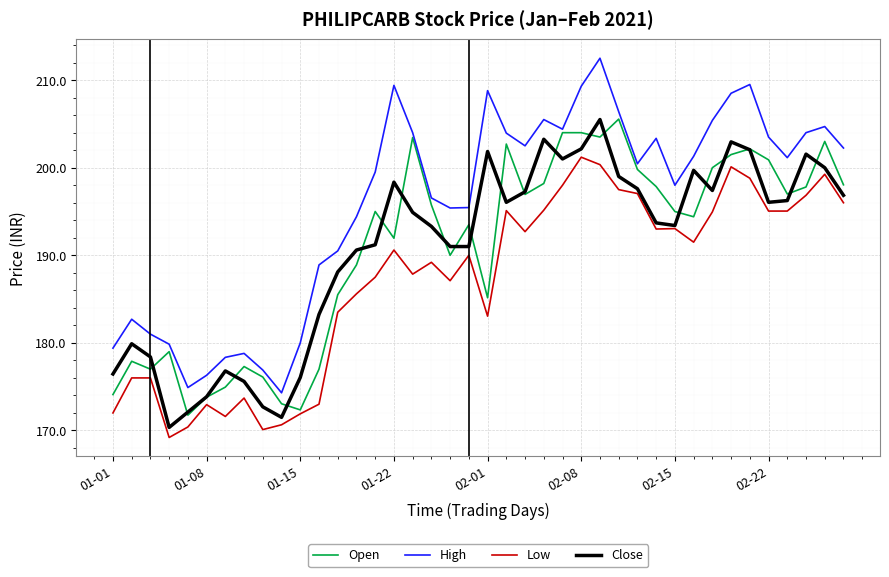

Which series has the largest range (max minus min)?

High